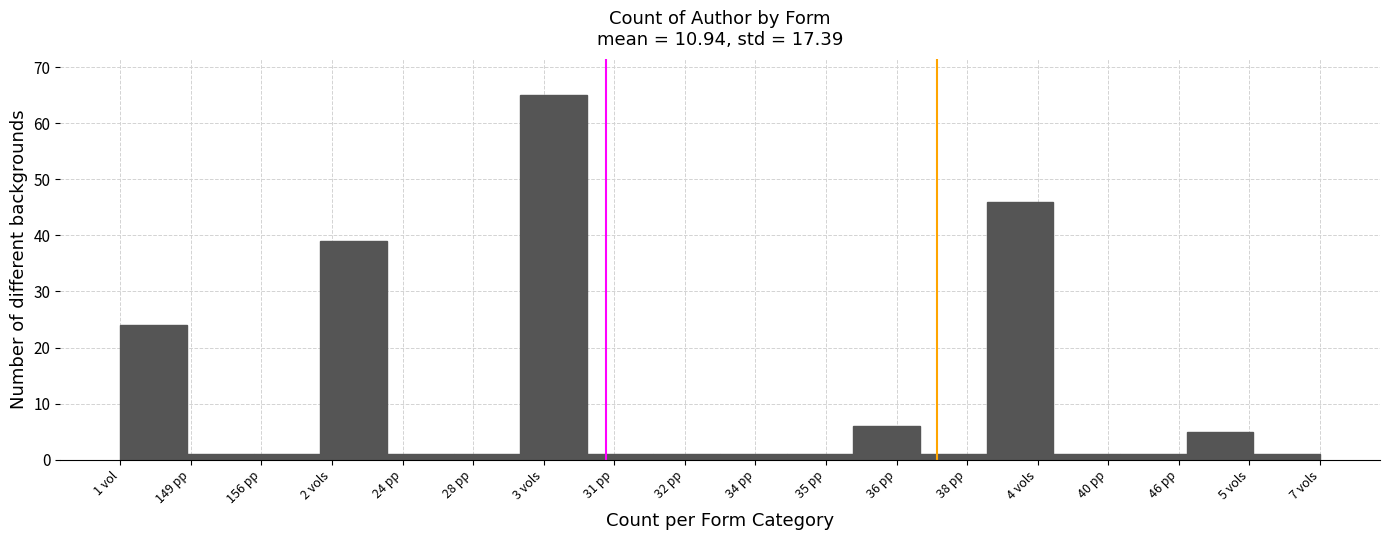

Reading left to right, list all the values displayed in this chart.

1 vol=24	149 pp=1	156 pp=1	2 vols=39	24 pp=1	28 pp=1	3 vols=65	31 pp=1	32 pp=1	34 pp=1	35 pp=1	36 pp=6	38 pp=1	4 vols=46	40 pp=1	46 pp=1	5 vols=5	7 vols=1